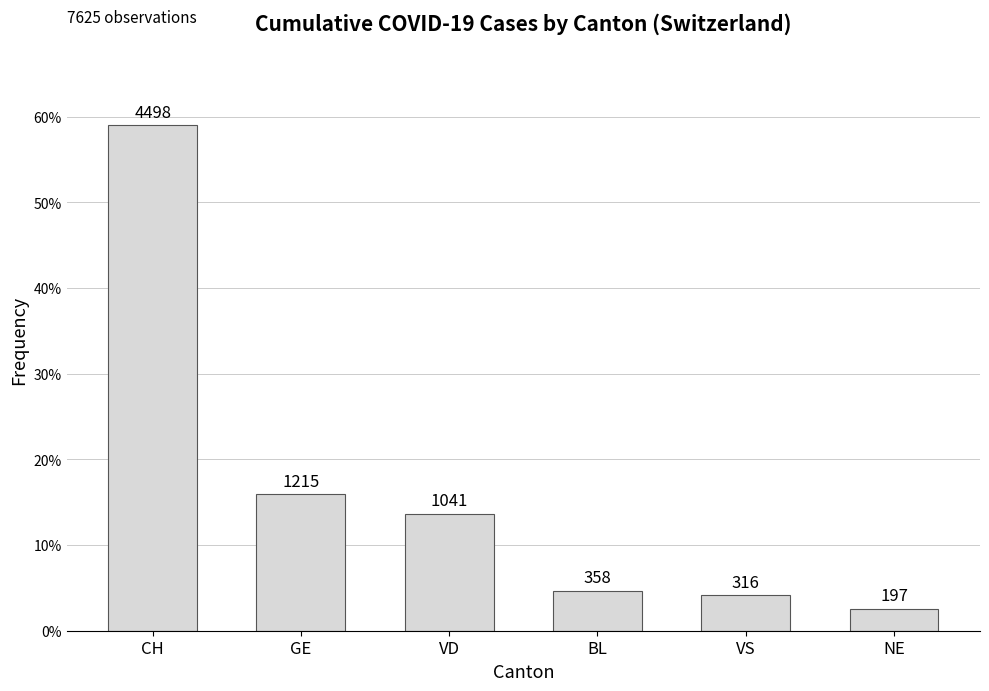

What is the change in value from GE to VD?

-174